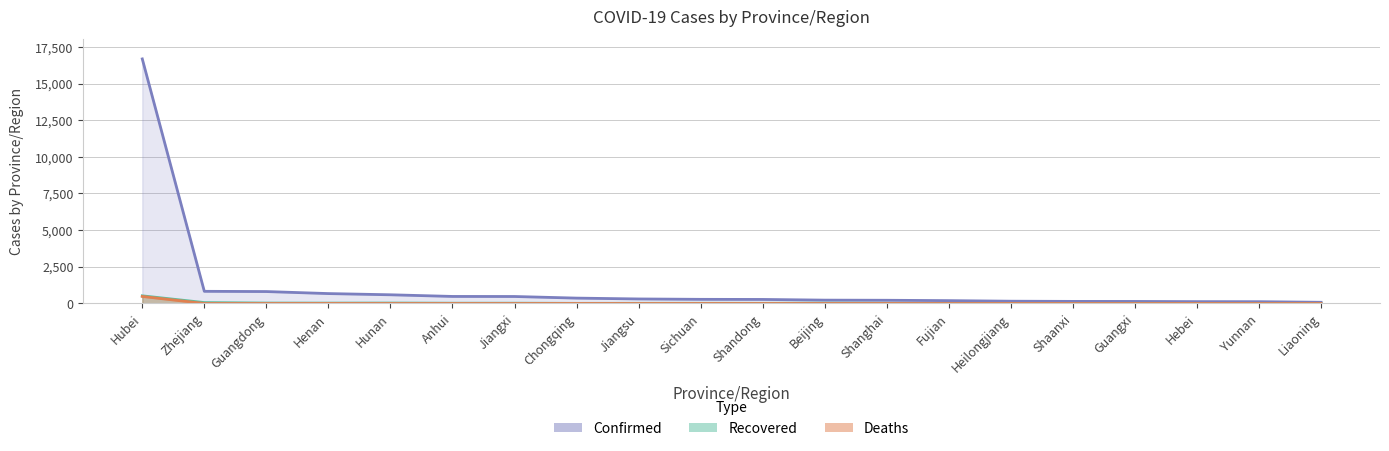

How many data points in Confirmed are above 282?

9